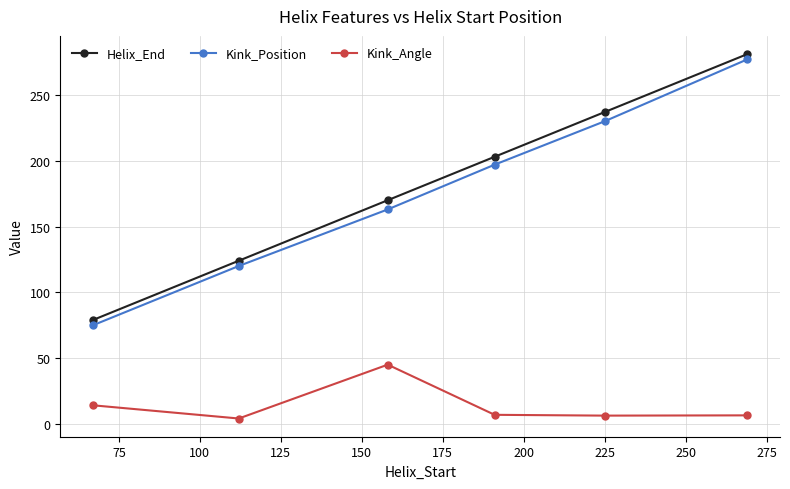

At how many categories does at least one series exceed 87?

5